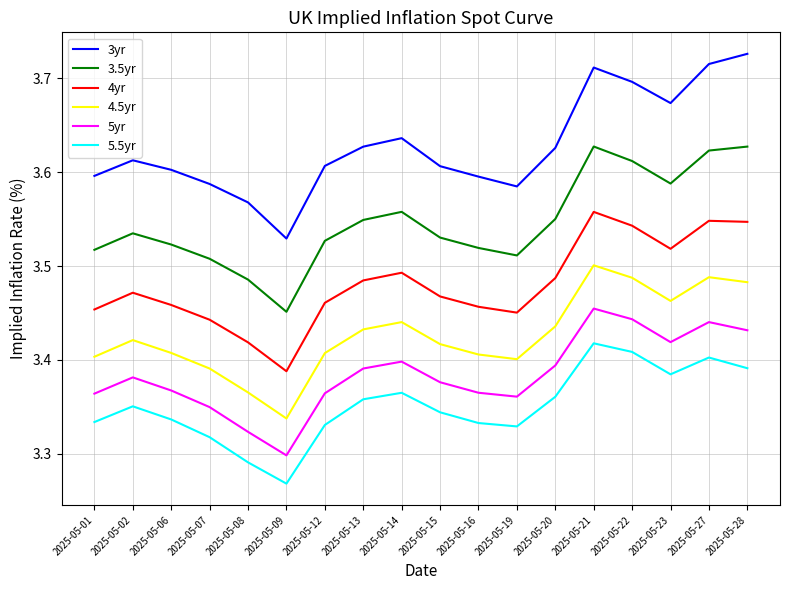

Where is 3yr nearest to the value 3?

2025-05-09